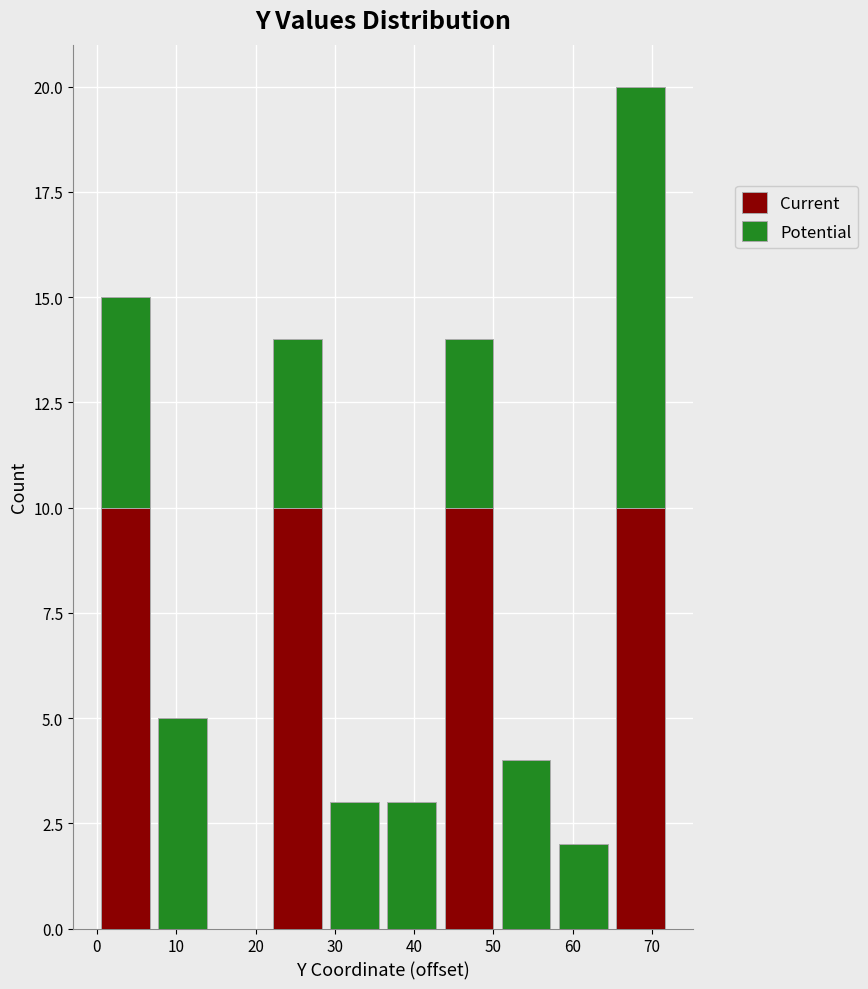

Reading left to right, list every stacked bar in this chart as the range it spans on the x-axis followed by its total height. Neither the bar edges nor the heights are printed on the chart, so give them approximately, as read against the axes.

0 to 7: 15
7 to 14: 5
14 to 22: 0
22 to 29: 14
29 to 36: 3
36 to 43: 3
43 to 51: 14
51 to 58: 4
58 to 65: 2
65 to 72: 20